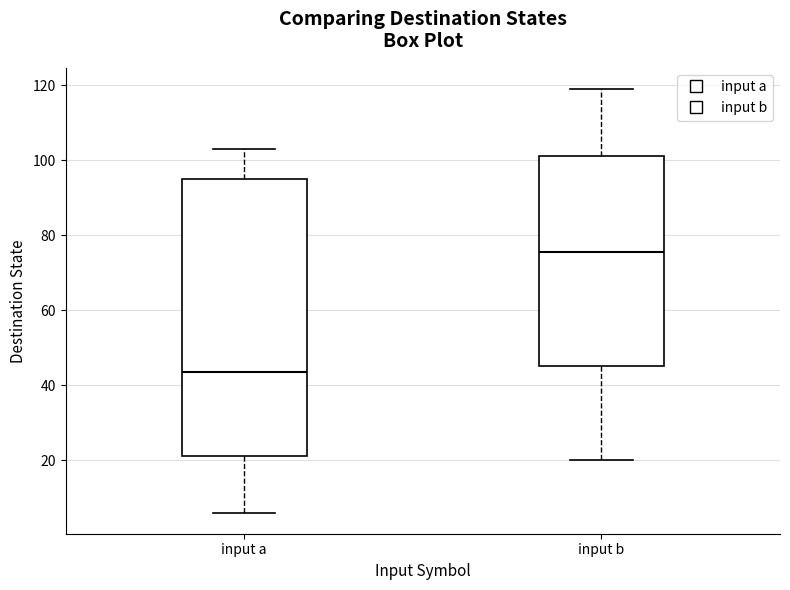

Reading left to right, transcribe this box plot: for each box, give where its median line is, the range the box spans, and where its two whiskers end, as read against the y-axis. The values are not printed on the chart, so give them approximately, as read against the axis.

input a: median 44, box 22 to 96, whiskers 6 to 104
input b: median 76, box 46 to 102, whiskers 20 to 120